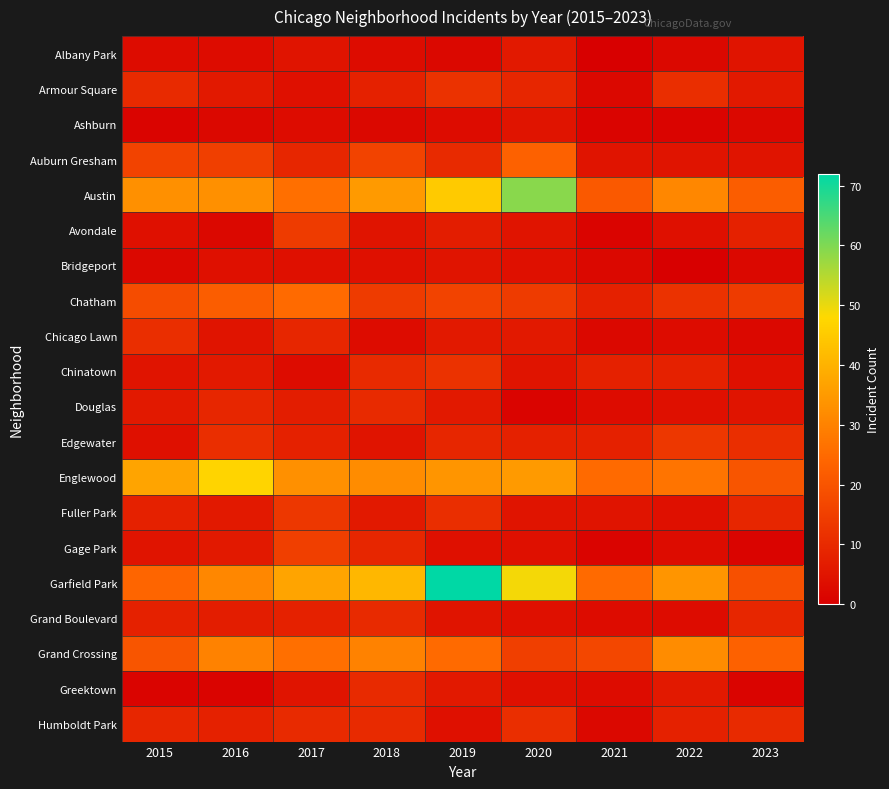

Rank the series by their maximum value, from lowest to highest.

Ashburn, Bridgeport, Albany Park, Douglas, Grand Boulevard, Greektown, Chicago Lawn, Humboldt Park, Armour Square, Chinatown, Edgewater, Fuller Park, Avondale, Gage Park, Auburn Gresham, Chatham, Grand Crossing, Englewood, Austin, Garfield Park